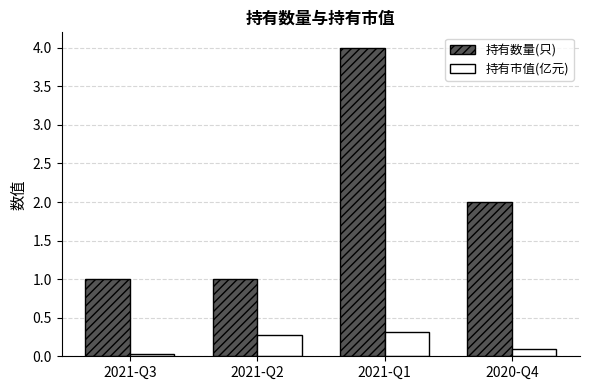

Which series has the largest total across all categories?

持有数量(只)